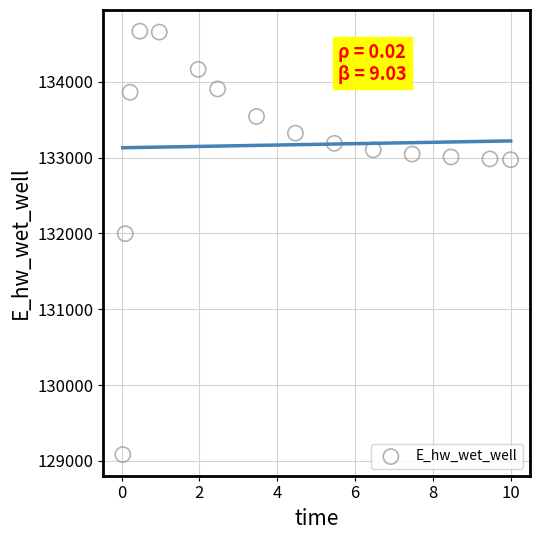

What is the range of X values (max minus min)?

10.0